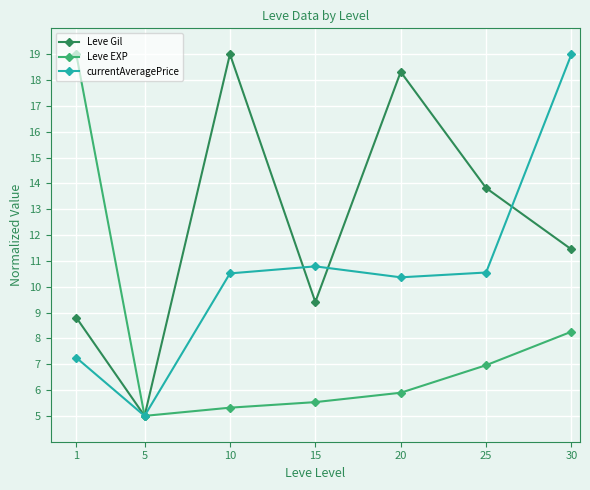

At which label does Leve Gil reach its minimum?

5